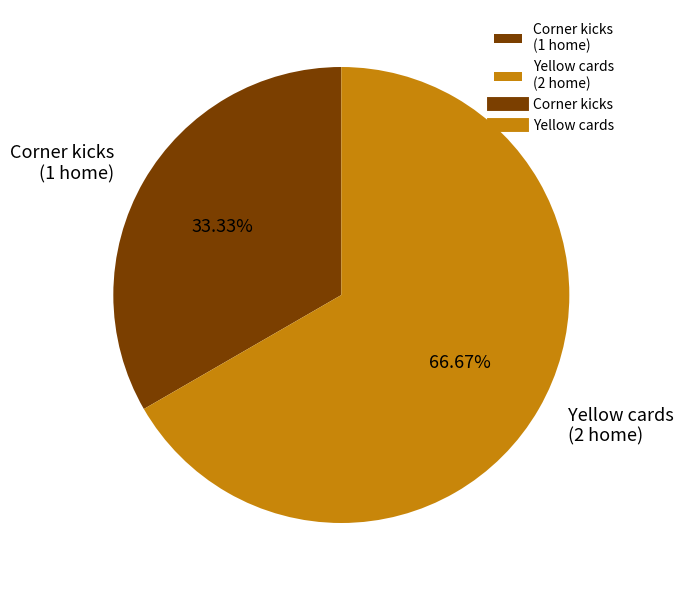

True or false: Corner kicks accounts for 33% of the total.

True